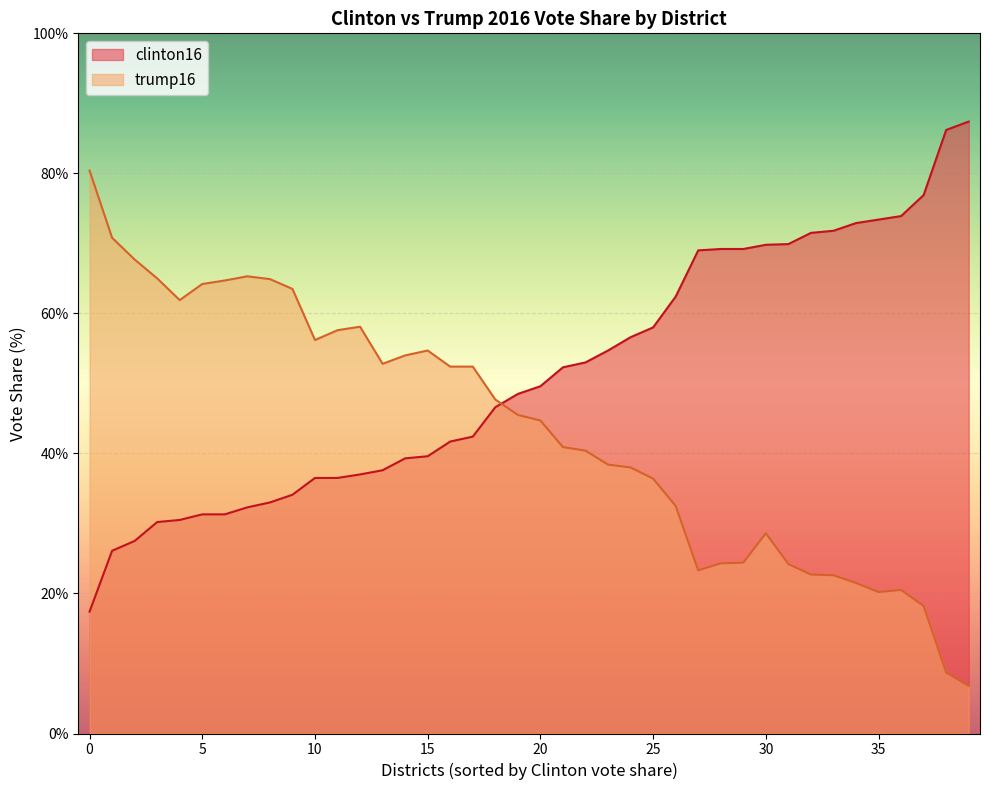

Which has a higher value, 1 or 1?

1